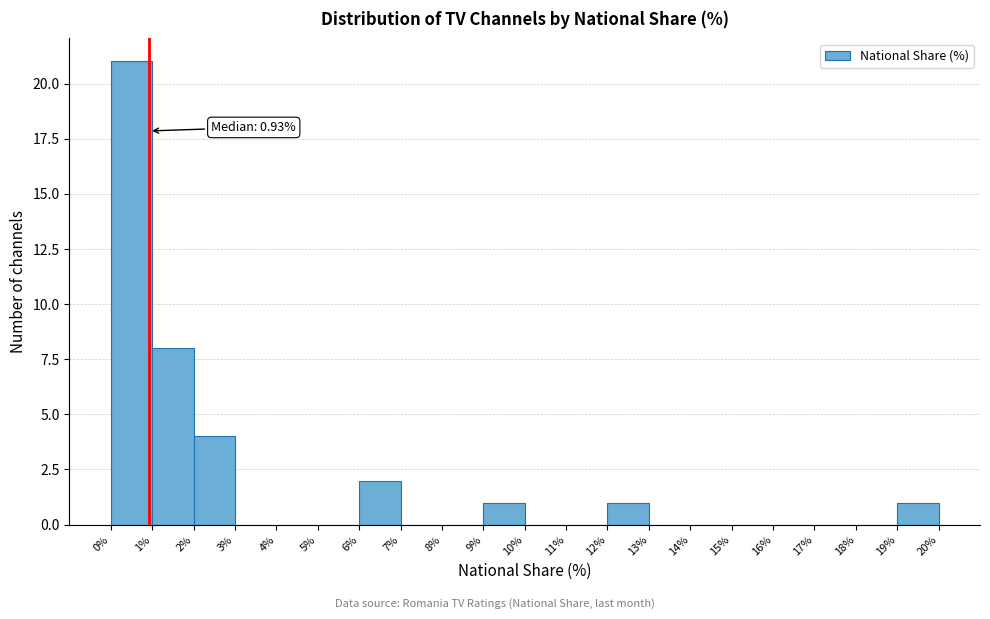

Which range on the x-axis has the tallest bar?

0% to 1%